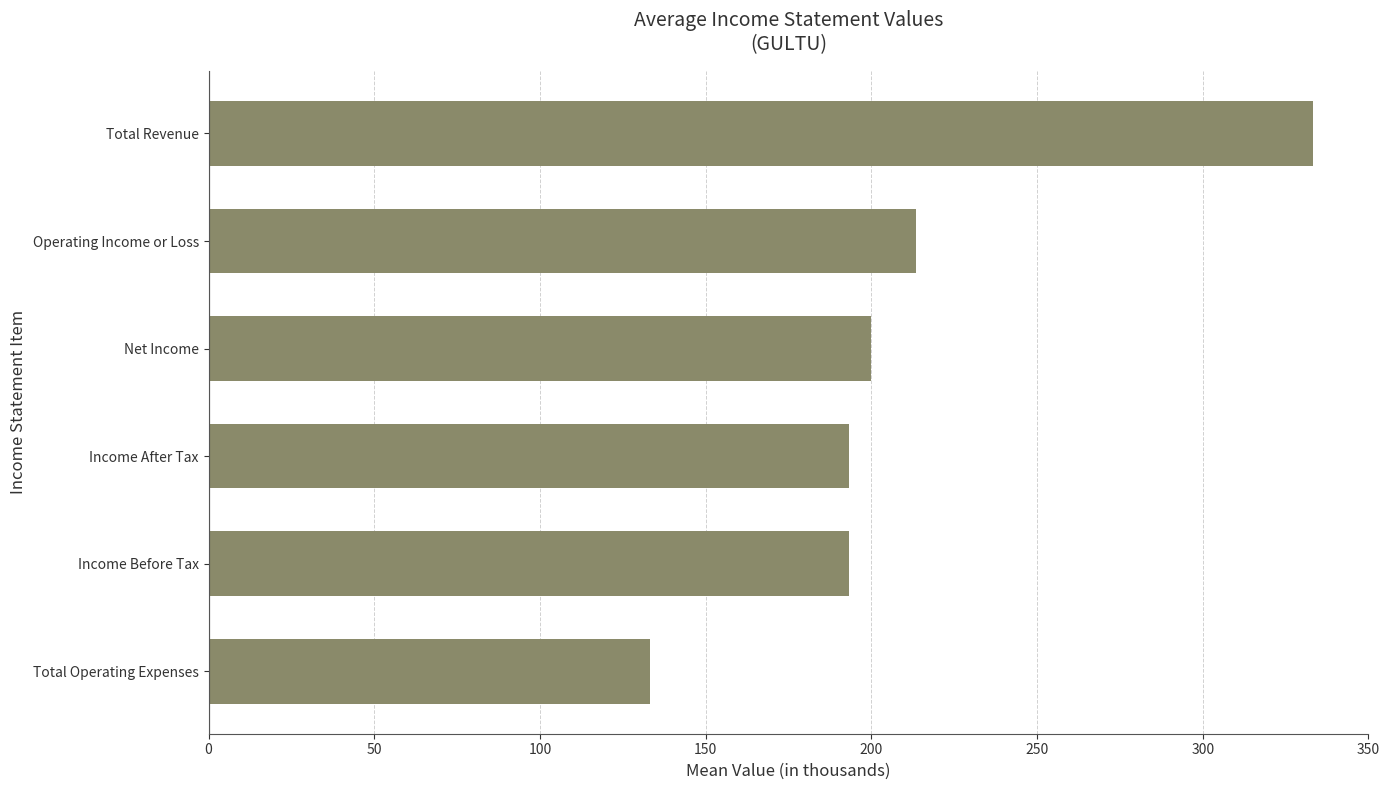

How many distinct data groups are displayed?

1